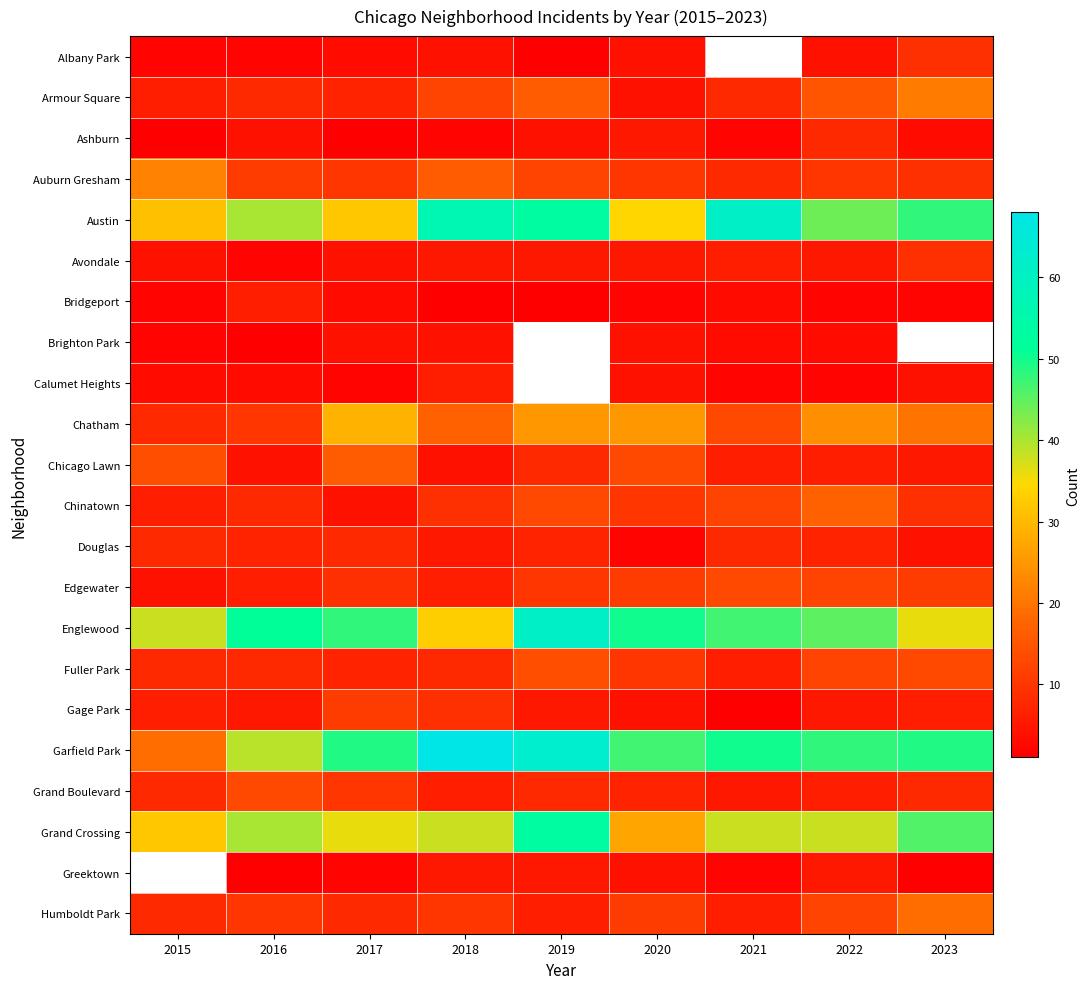

What is the approximate value of Douglas at 2015?

8.0